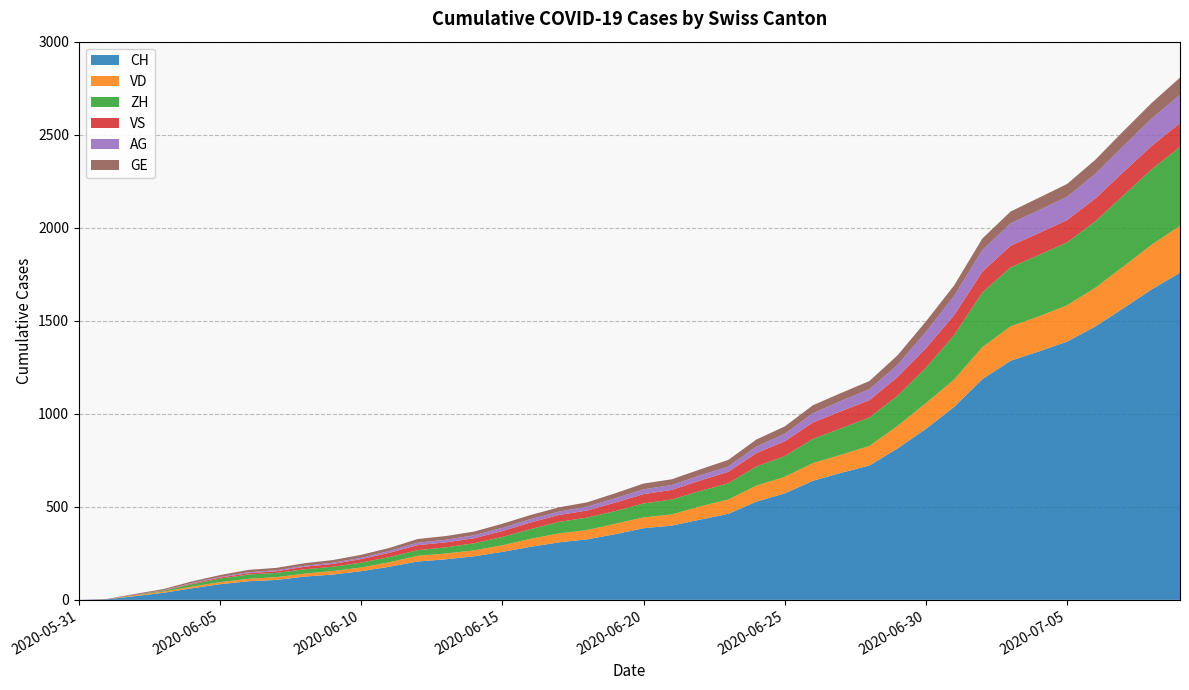

Reading right to left, list all the values displayed in this chart.

CH: 1758	1669	1568	1469	1388	1335	1285	1186	1037	919	814	722	683	640	572	528	462	431	399	385	353	325	309	285	258	234	218	206	178	154	136	125	107	100	84	62	38	20	3	0
VD: 252	240	224	208	195	188	185	172	147	138	121	105	97	95	89	86	77	71	60	58	56	50	48	43	35	32	31	31	24	20	19	16	15	13	11	9	6	4	0	0
ZH: 424	405	382	357	338	330	317	294	238	190	162	153	142	130	111	103	87	83	80	75	68	67	62	52	45	38	33	30	28	26	23	23	23	23	19	13	5	2	0	0
VS: 128	126	126	123	120	118	116	112	108	105	101	93	92	88	80	72	62	56	52	50	46	38	37	36	32	27	27	27	23	19	15	14	9	7	6	4	2	2	1	0
AG: 153	147	140	132	125	123	120	116	103	88	65	59	55	50	40	35	28	28	26	26	23	21	18	18	17	16	14	13	10	7	7	5	5	5	3	3	1	0	0	0
GE: 92	84	80	76	69	67	64	62	57	56	52	44	43	43	40	38	36	32	31	31	27	23	23	22	22	20	20	20	16	16	14	14	13	13	10	8	6	4	1	0